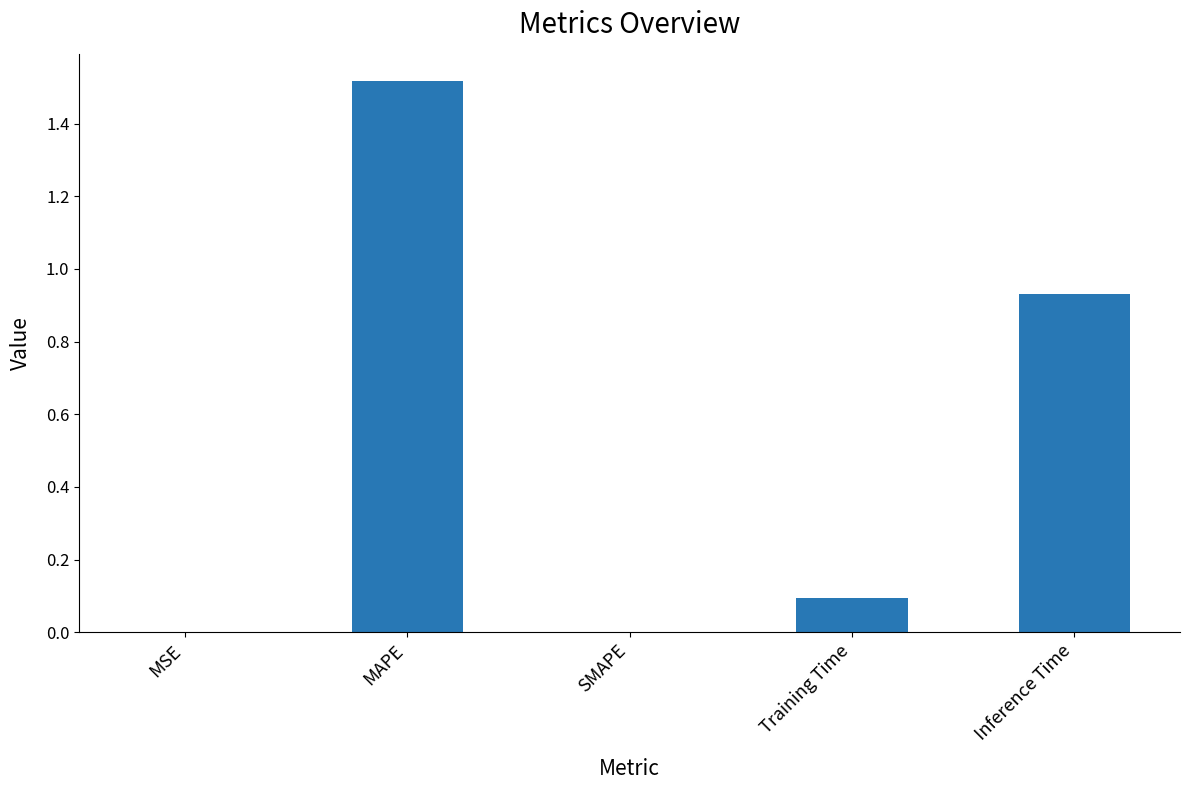

How many series are shown in this chart?

1